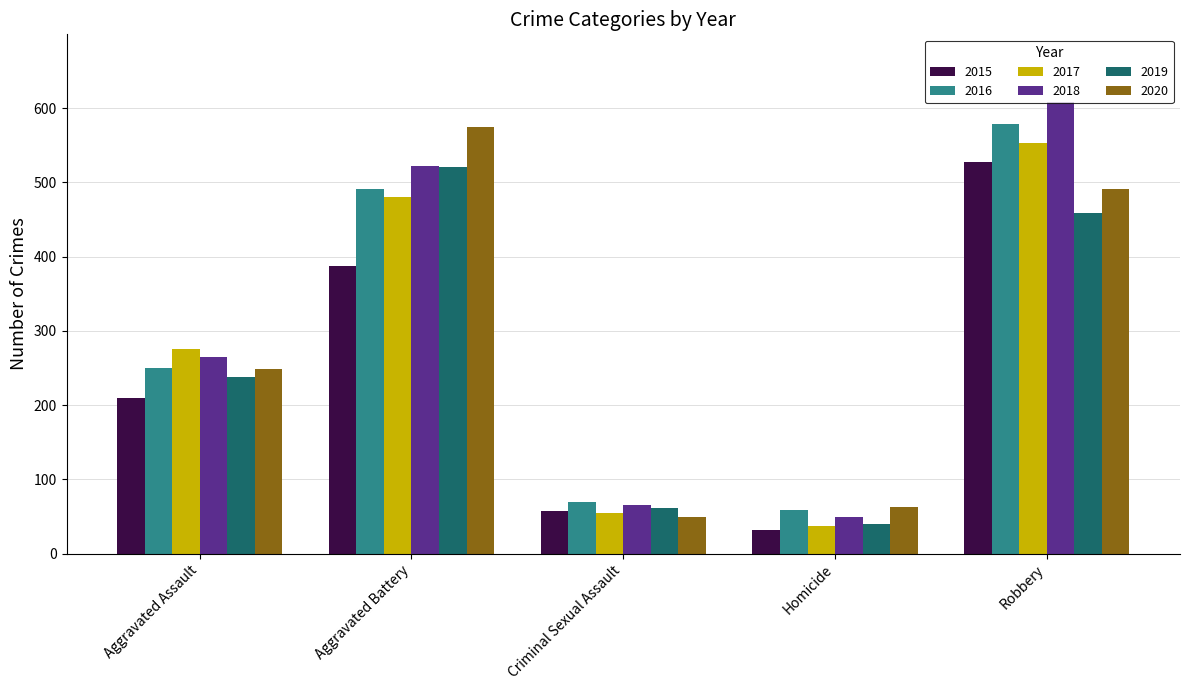

At which label does 2017 reach its peak?

Robbery